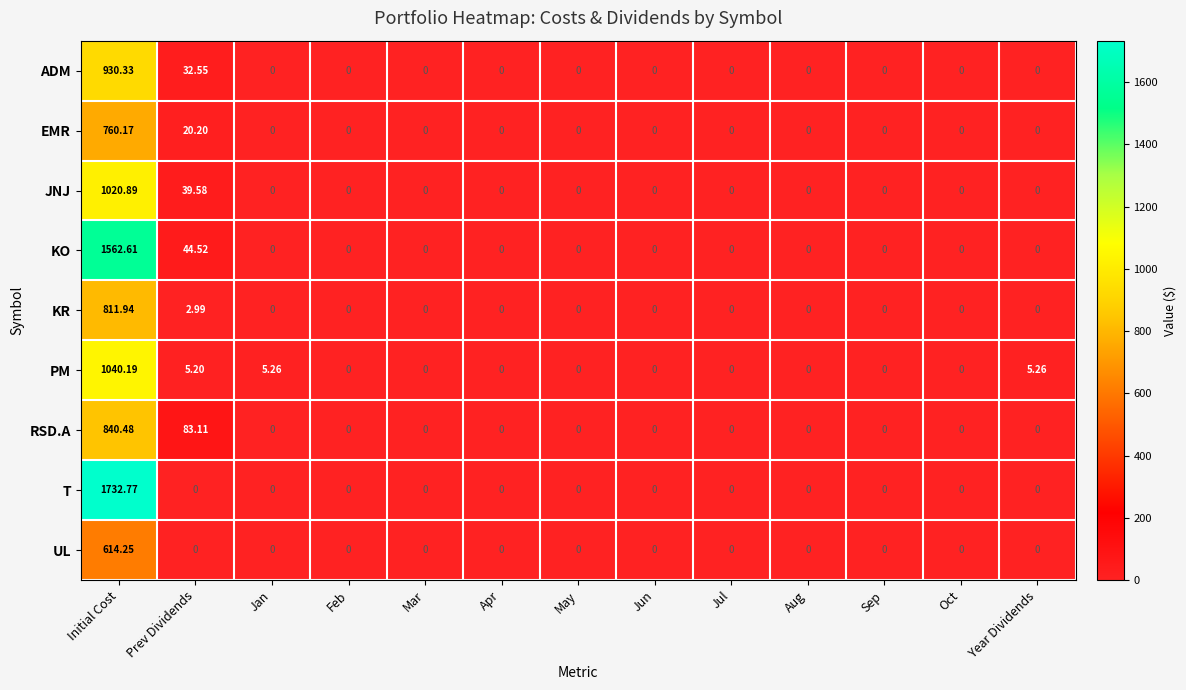

Which category has the highest value in the JNJ series?

Initial Cost